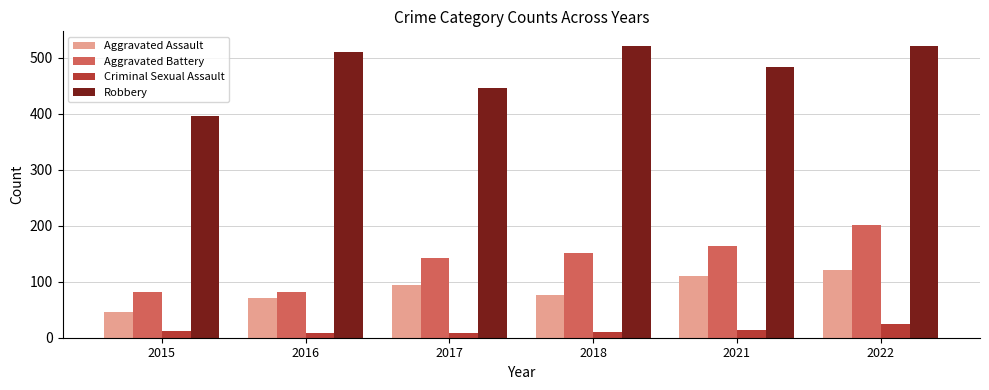

True or false: Aggravated Battery has a value of 48 at 2015.

False